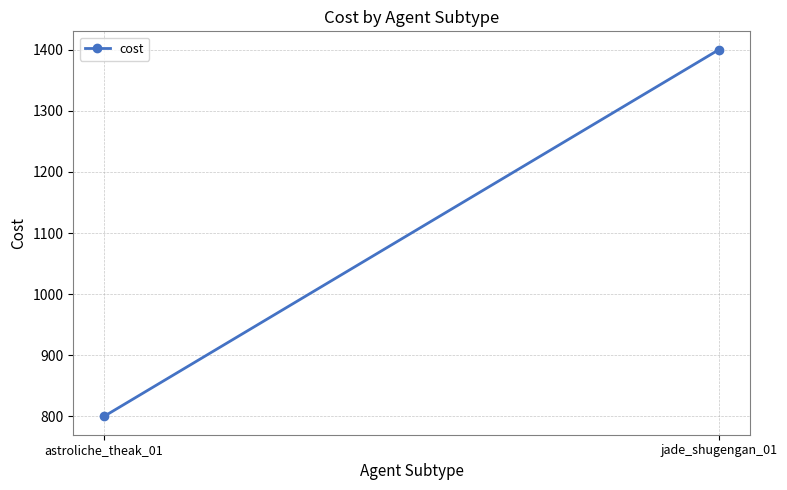

What is the label of the 2nd point from the right?

astroliche_theak_01